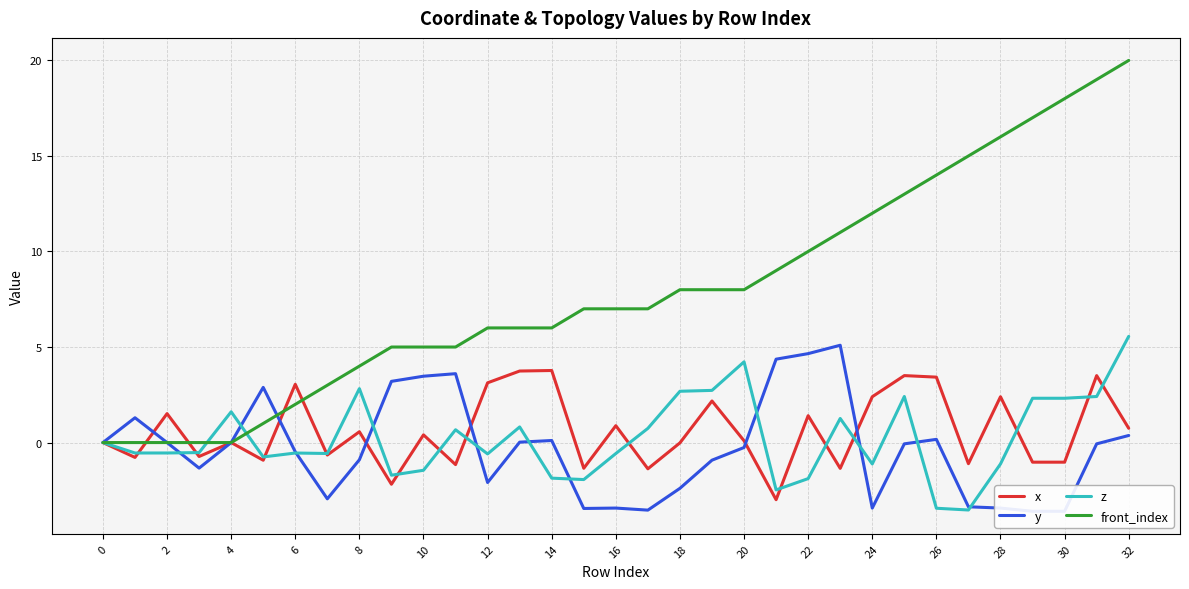

What is the sum of all y values?

-10.0